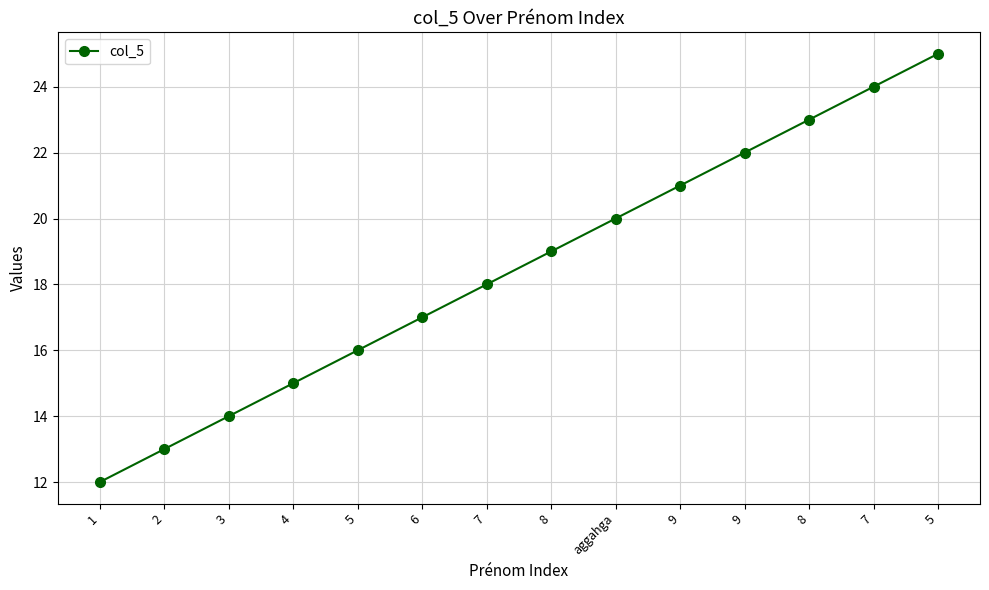

List the labels in order of value, smallest first.

1, 2, 3, 4, 5, 6, 7, 8, aggahga, 9, 9, 8, 7, 5